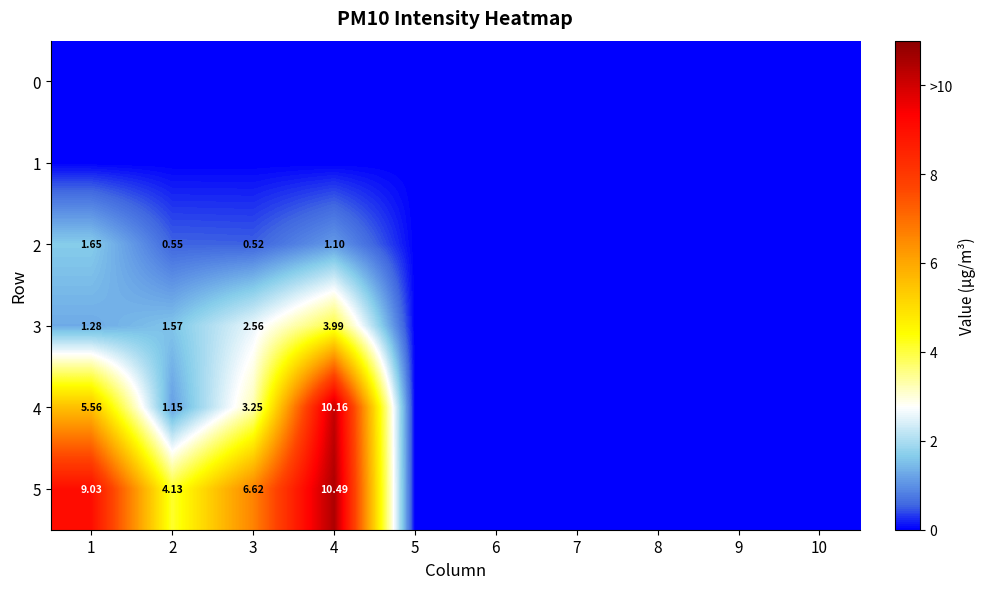

At which label is 5 closest to 5?

2